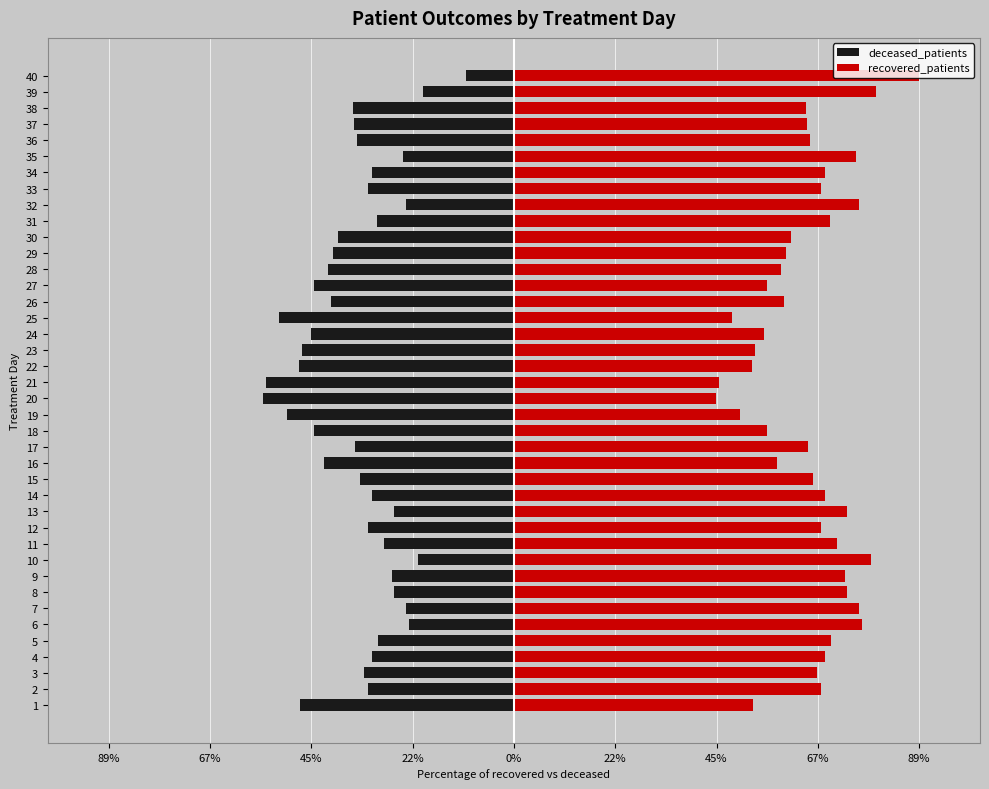

Reading left to right, what are all the values shown in this chart?

deceased_patients: -47.1	-32.3	-33.1	-31.4	-29.9	-23.2	-23.8	-26.5	-26.9	-21.2	-28.6	-32.3	-26.5	-31.3	-33.9	-41.8	-35.2	-44.2	-50.0	-55.5	-54.8	-47.4	-46.7	-44.9	-51.9	-40.4	-44.2	-41.1	-40.0	-38.8	-30.1	-23.9	-32.3	-31.4	-24.6	-34.6	-35.3	-35.6	-20.0	-10.5
recovered_patients: 52.9	67.7	66.9	68.6	70.1	76.8	76.2	73.5	73.1	78.8	71.4	67.7	73.5	68.7	66.1	58.2	64.8	55.8	50.0	44.5	45.2	52.6	53.3	55.1	48.1	59.6	55.8	58.9	60.0	61.3	69.9	76.1	67.7	68.6	75.4	65.4	64.7	64.4	80.0	89.5